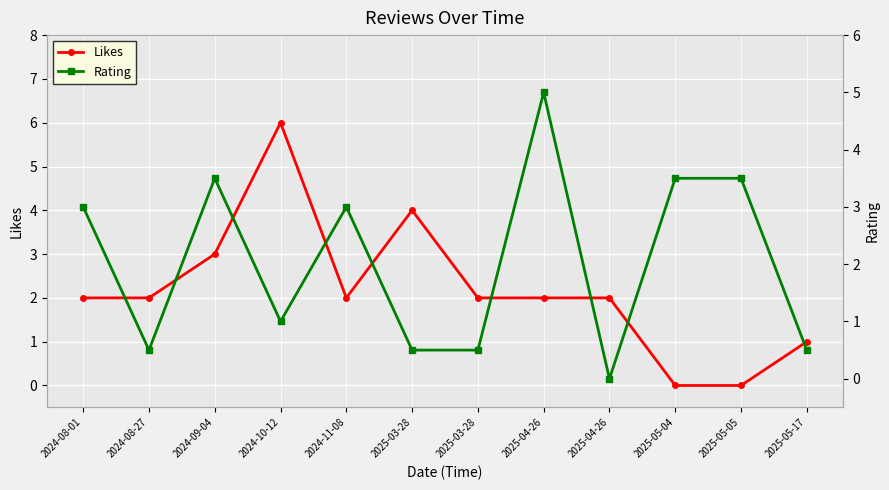

What is the sum of the Rating values at 2025-05-05 and 2025-04-26?

8.5